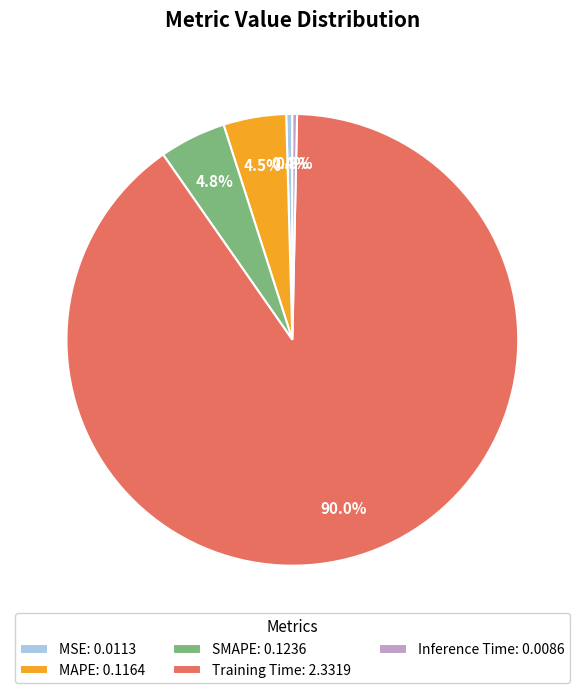

What is the majority slice?

Training Time